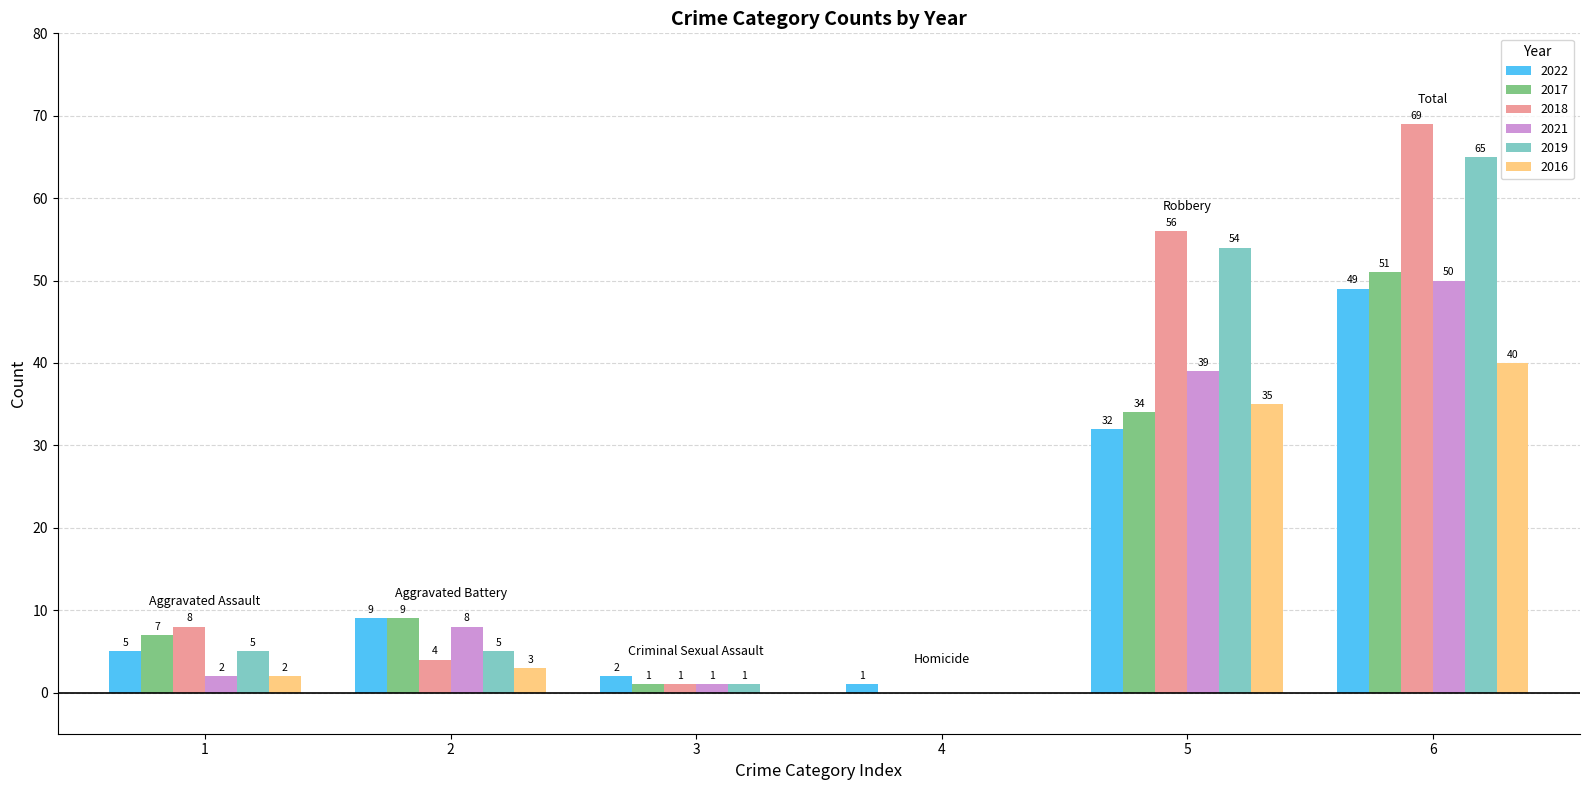

What are all the series names shown in the legend?

2022, 2017, 2018, 2021, 2019, 2016